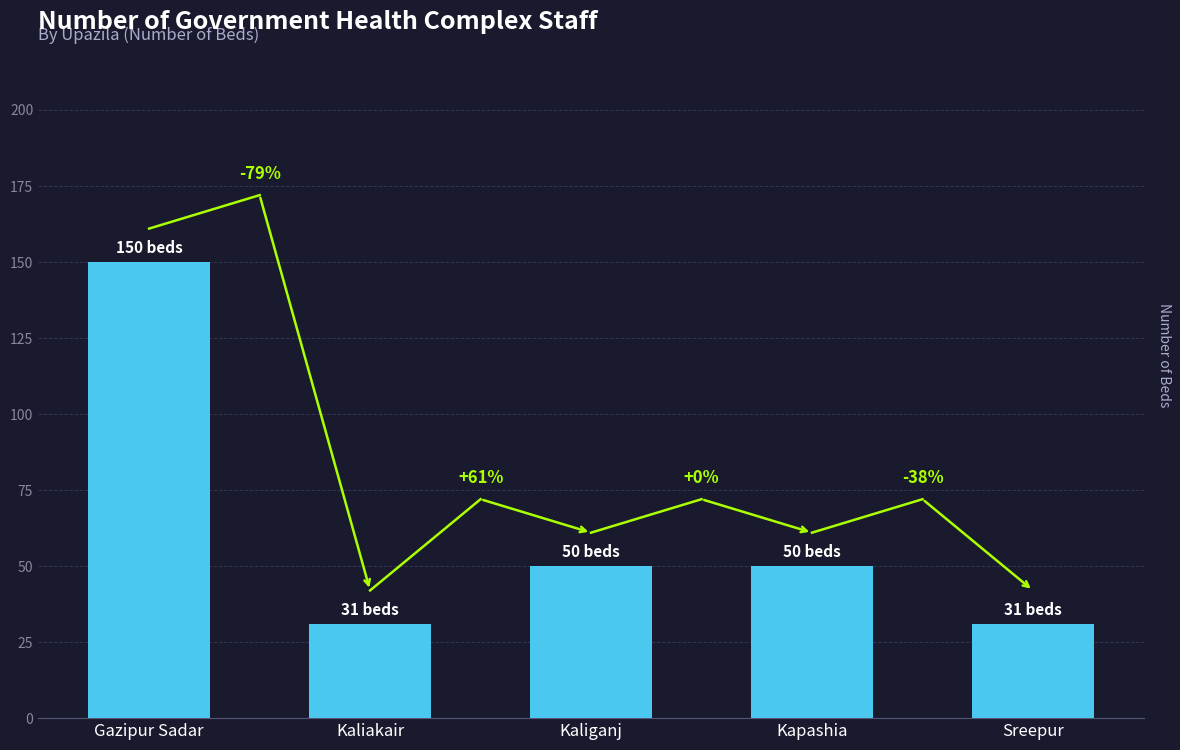

Are the bars horizontal?

No